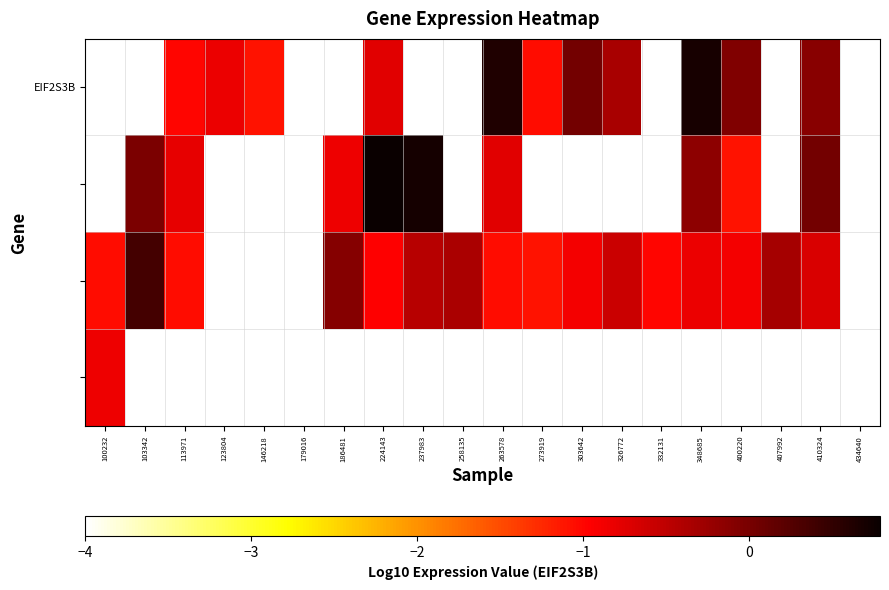

What is the smallest value displayed?

-4.0